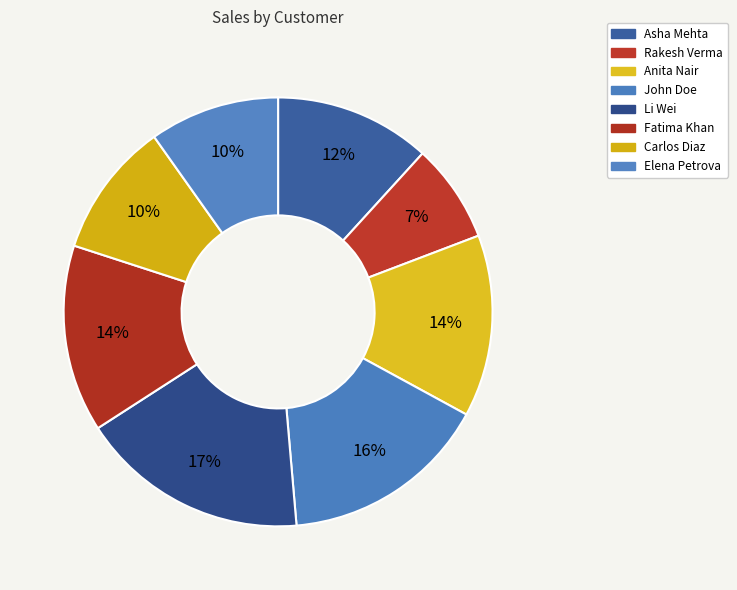

The Rakesh Verma slice represents 7% of the pie. True or false?

True